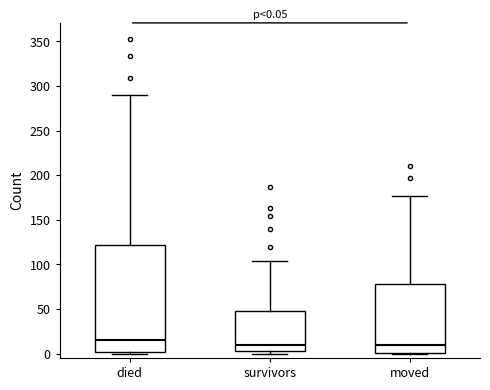

Which box is the tallest, from its lower edge to its upper edge?

died